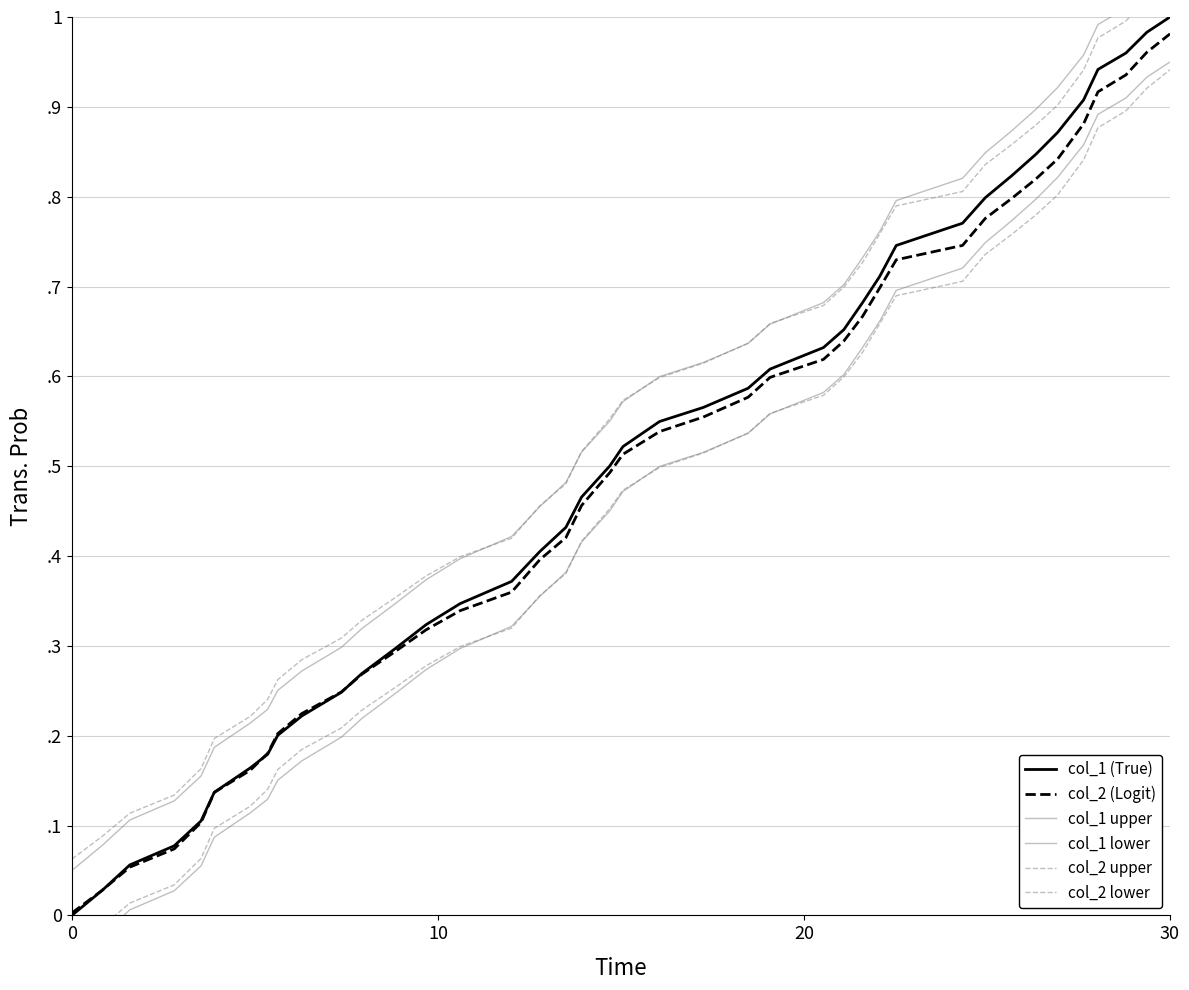

What is the difference between the maximum and minimum values in the col_2 lower series?

1.0